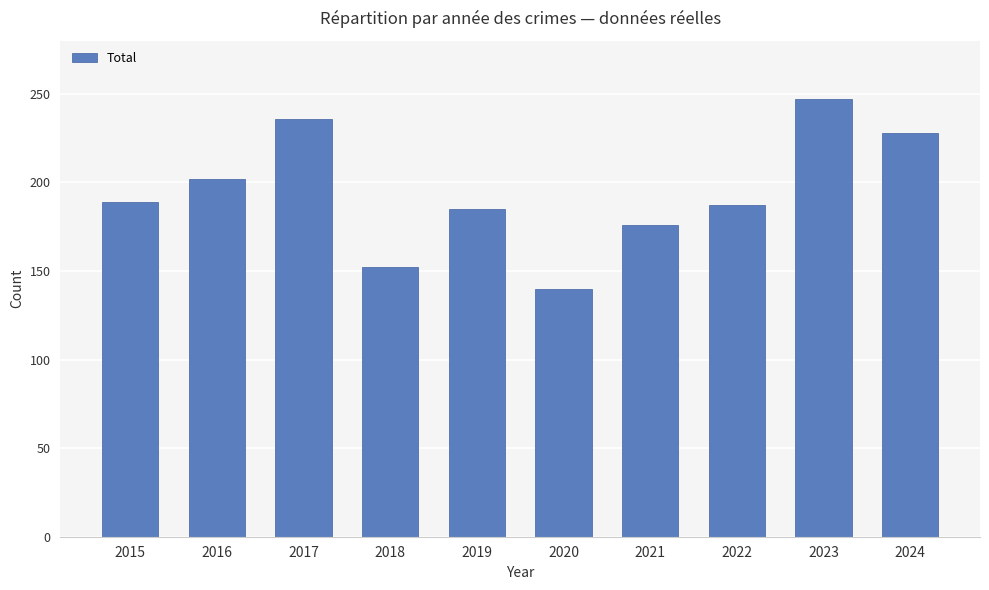

What is the difference between the values at 2022 and 2020?

47